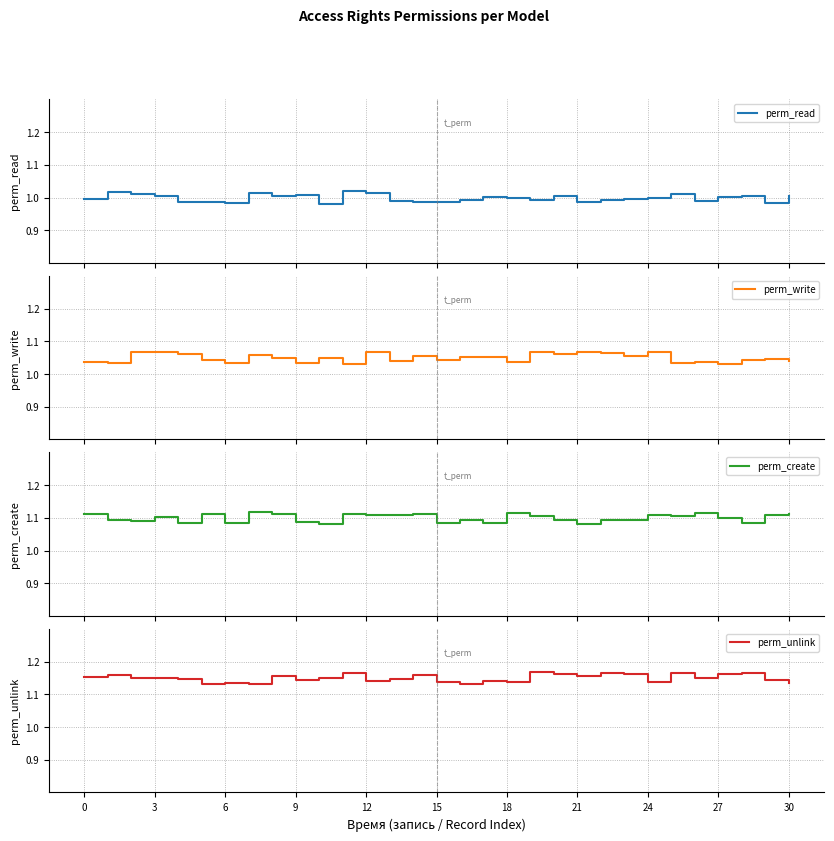

Where is perm_unlink nearest to the value 1?

15